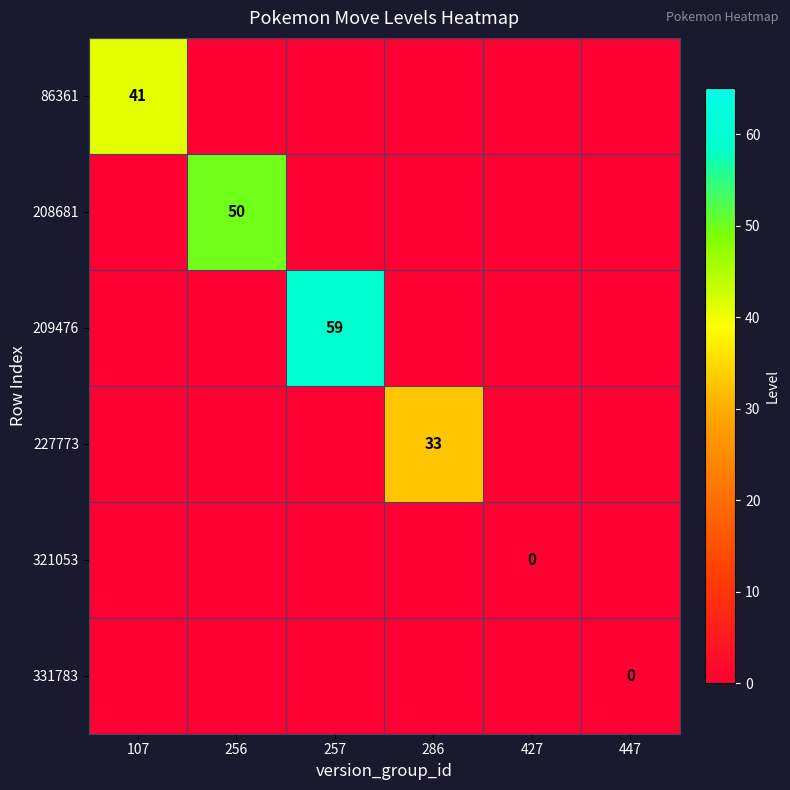

Which category has the lowest value across all series?

256